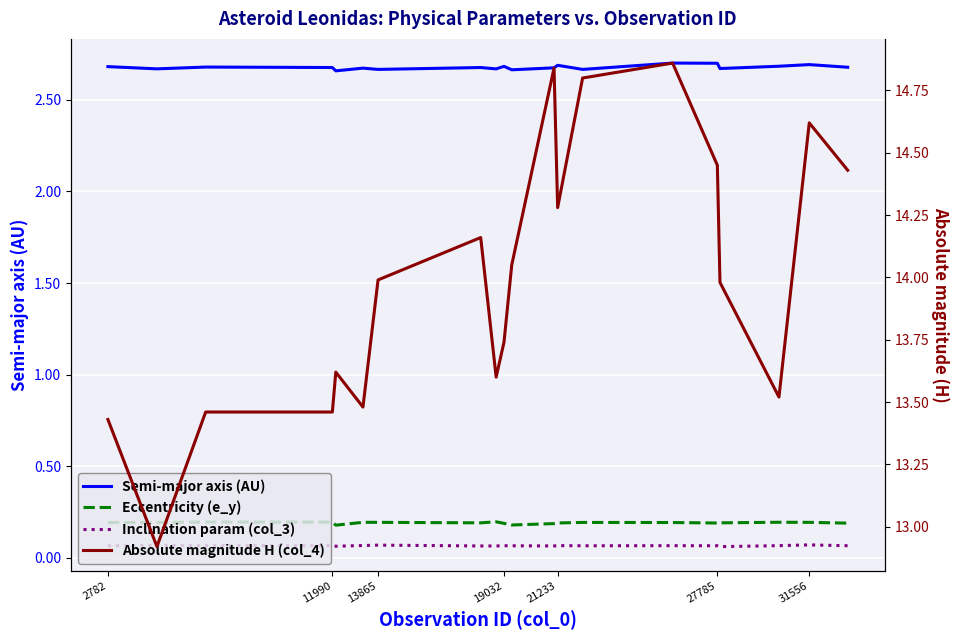

The value of Eccentricity (e_y) at 14 is 0.3. True or false?

False